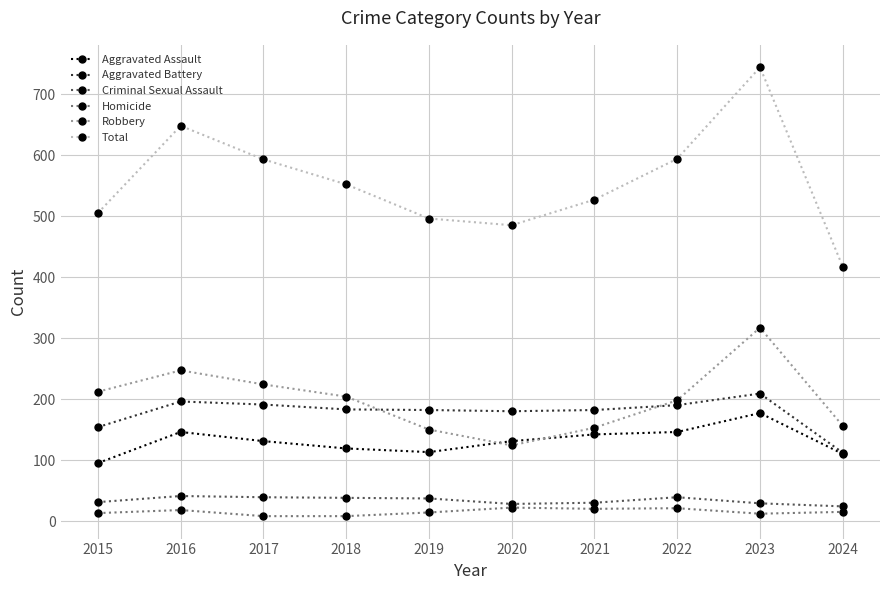

Is it true that Robbery equals 65 at 2020?

False